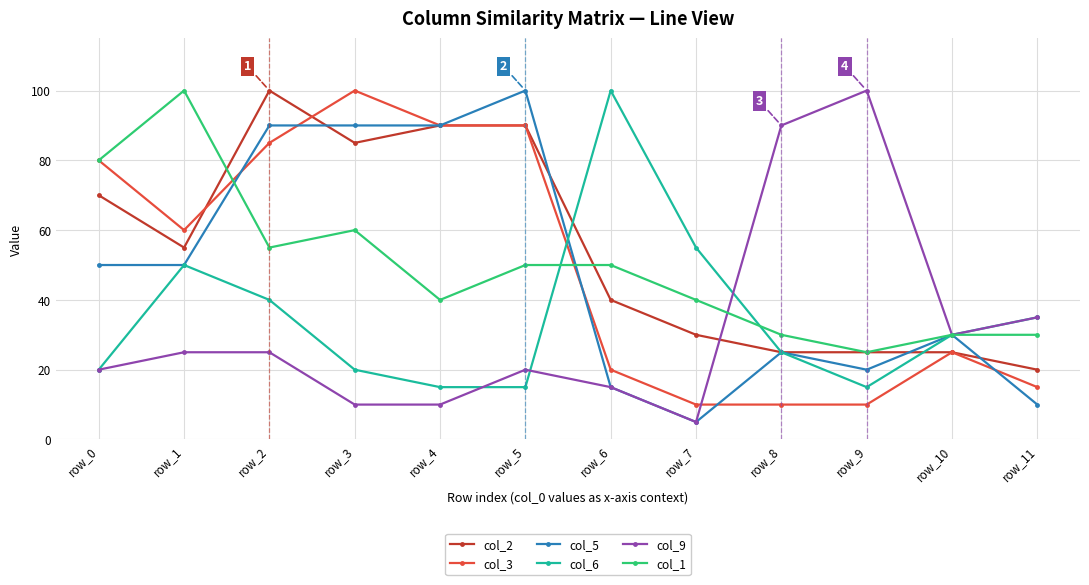

What is the difference between the col_1 values at row_2 and row_5?

5